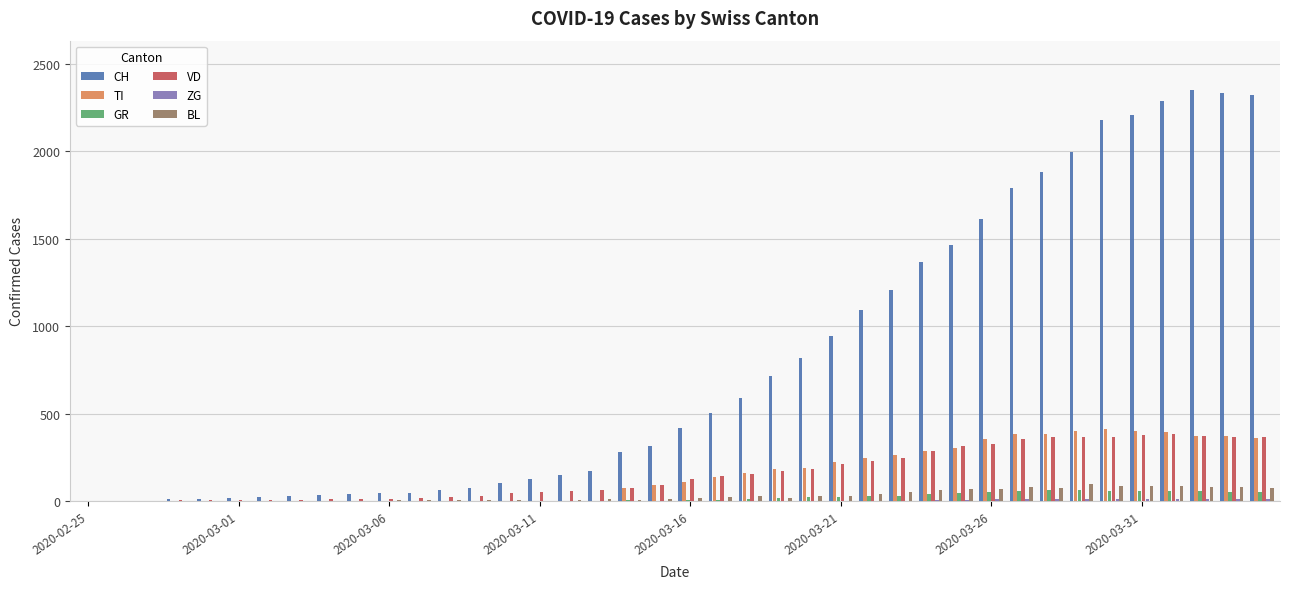

What is the highest value of the BL series?

99